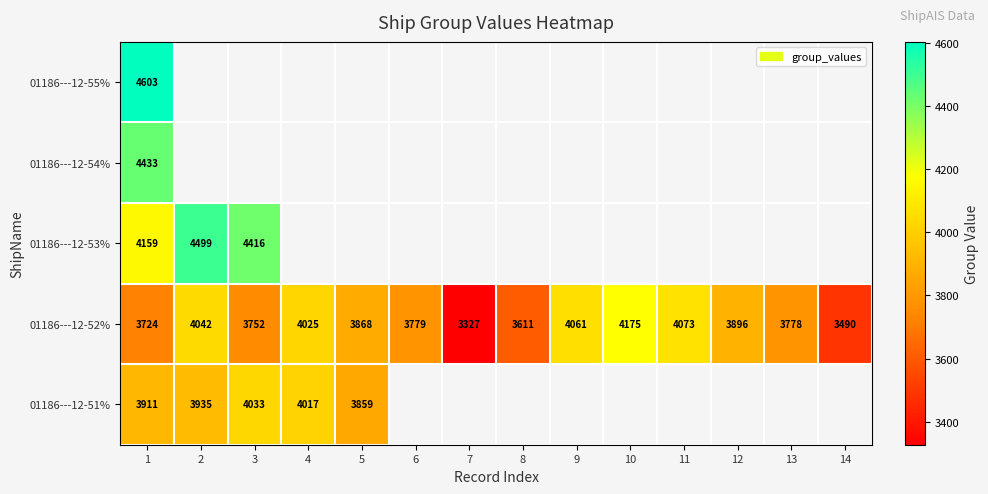

Rank the categories by 01186---12-52% value from highest to lowest.

10, 11, 9, 2, 4, 12, 5, 6, 13, 3, 1, 8, 14, 7